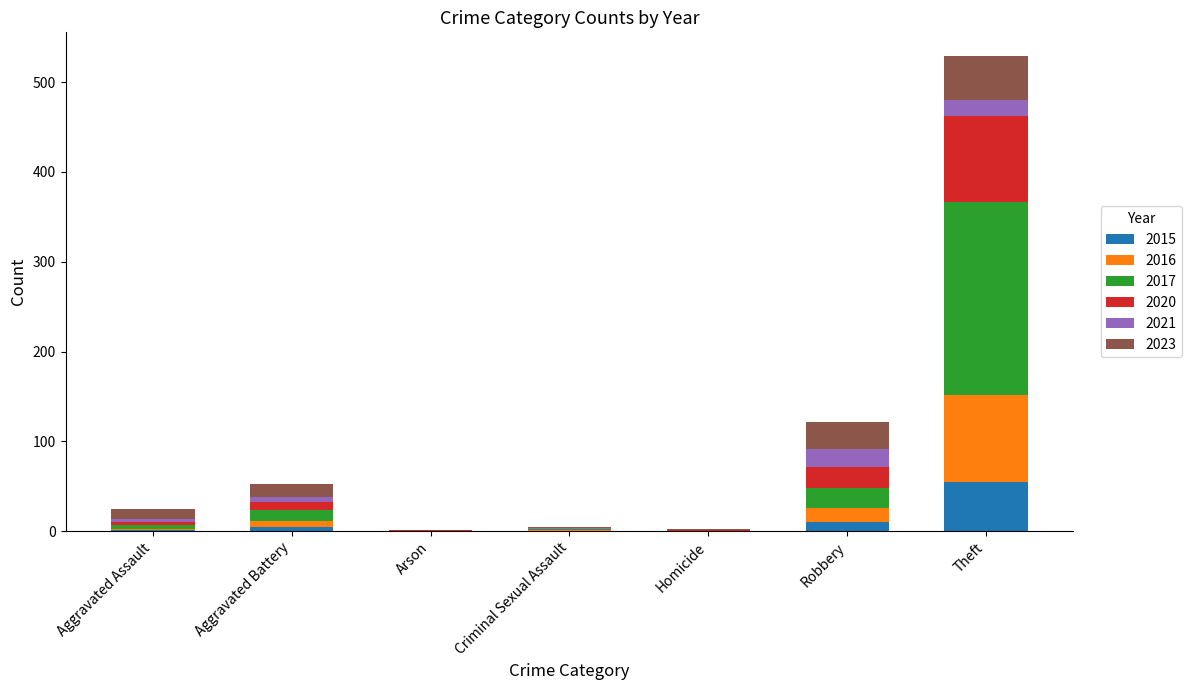

At which category is the sum across all series the highest?

Theft